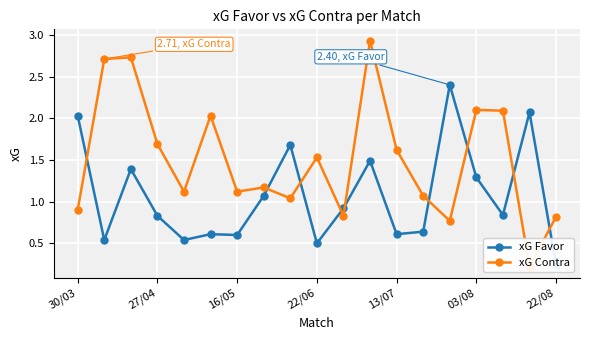

What is the sum of the xG Favor values at 7 and 22/06?

1.9